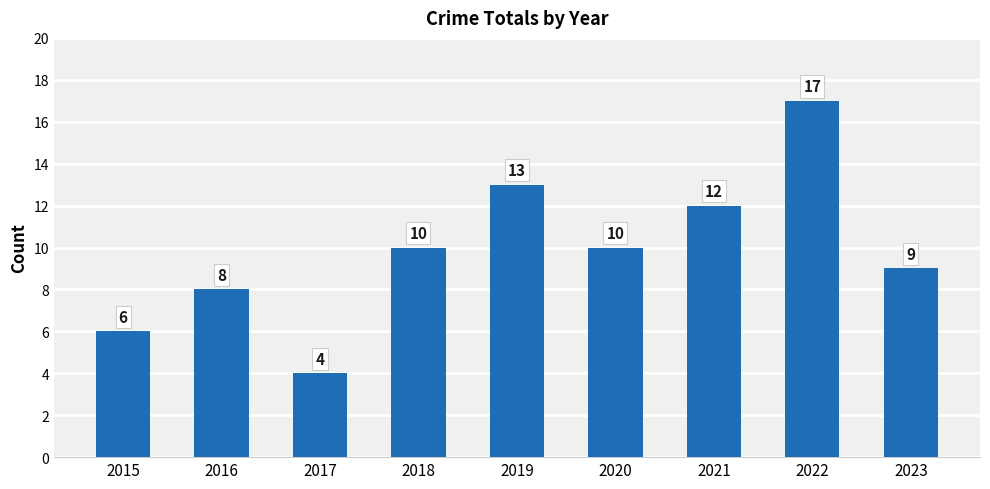

The chart shows a value of 15 at 2020. True or false?

False